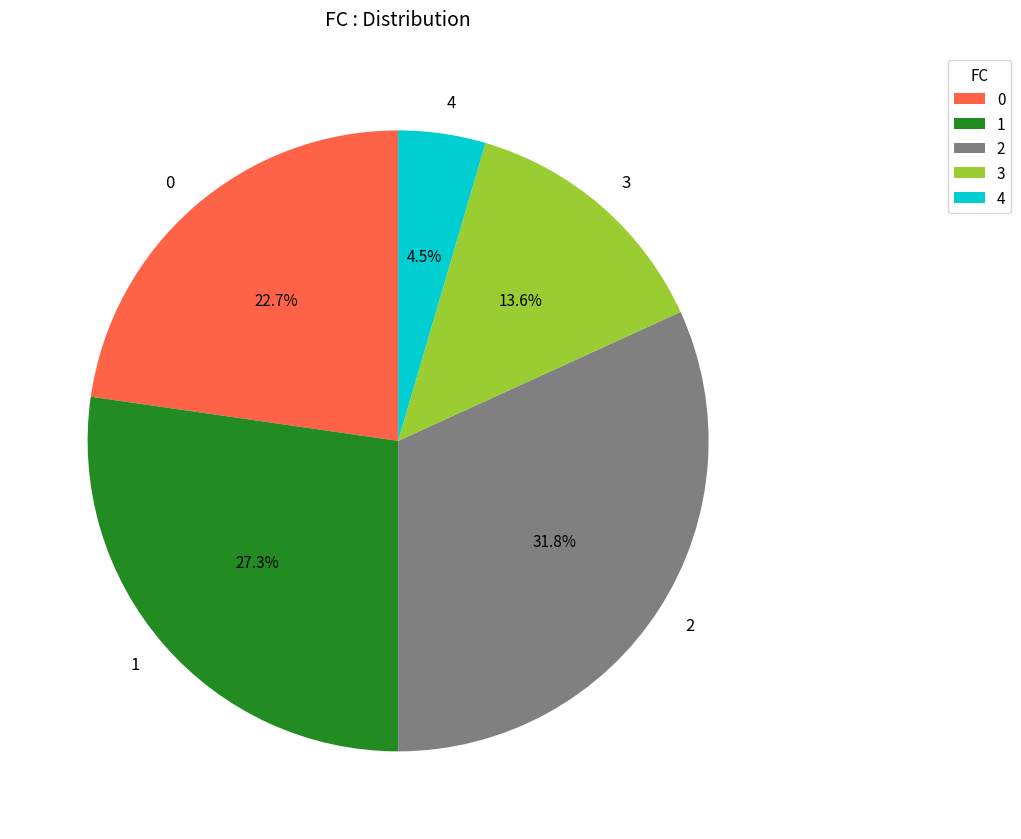

Combined, do 1 and 3 account for over 50%?

No